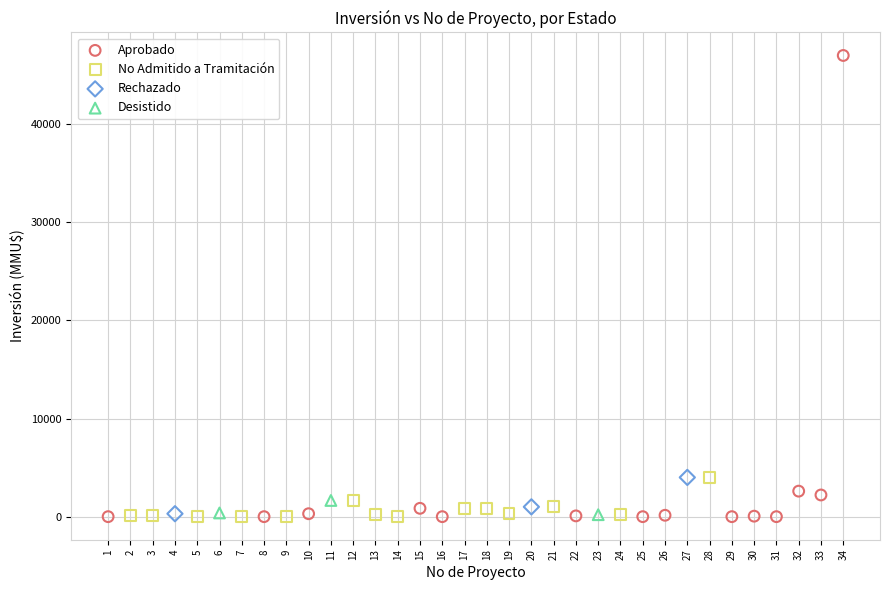

Which series has the widest spread of Y values?

Aprobado